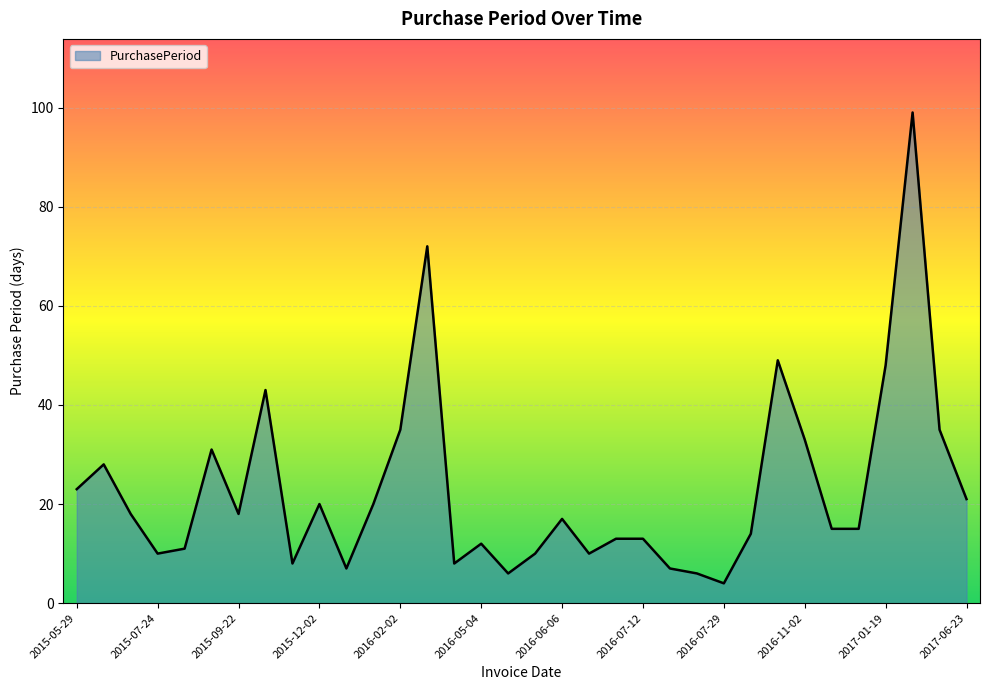

Reading right to left, list all the values displayed in this chart.

21	35	99	48	15	15	33	49	14	4	6	7	13	13	10	17	10	6	12	8	72	35	20	7	20	8	43	18	31	11	10	18	28	23